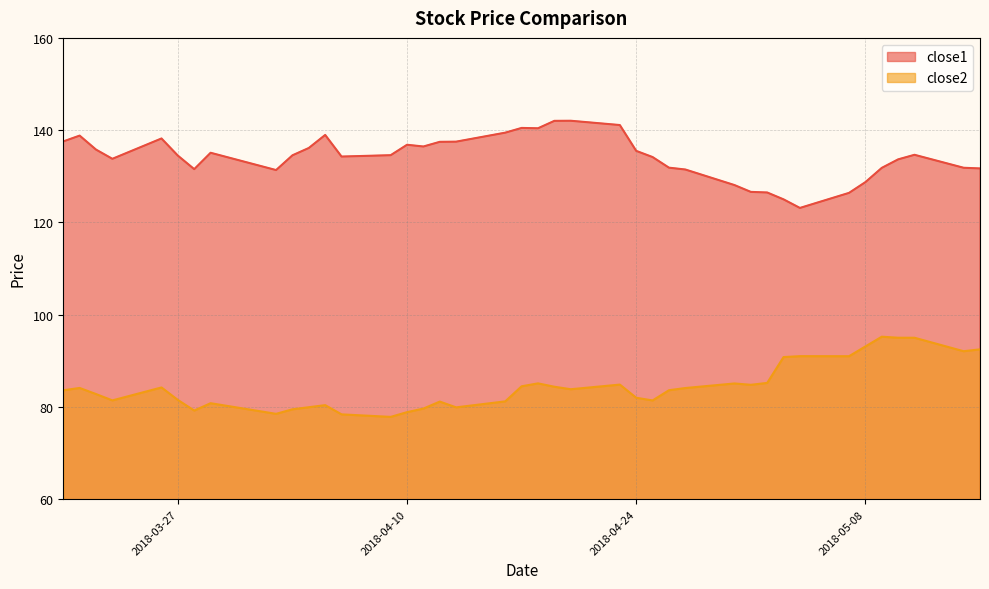

Reading left to right, what are all the values shown in this chart?

close1: 137.6	138.8	135.8	133.8	138.2	134.5	131.5	135.1	131.3	134.5	136.1	139.0	134.3	134.6	136.8	136.5	137.5	137.5	139.5	140.5	140.4	142.0	142.0	141.1	135.5	134.2	131.9	131.5	128.1	126.6	126.5	125.0	123.1	126.4	128.7	131.8	133.7	134.7	131.8	131.7
close2: 83.6	84.1	82.8	81.4	84.2	81.5	79.2	80.8	78.5	79.5	79.9	80.4	78.4	77.8	78.9	79.6	81.2	79.9	81.2	84.5	85.1	84.4	83.8	84.8	82.0	81.4	83.6	84.1	85.1	84.8	85.2	90.8	91.0	91.0	93.1	95.2	95.0	95.0	92.1	92.5